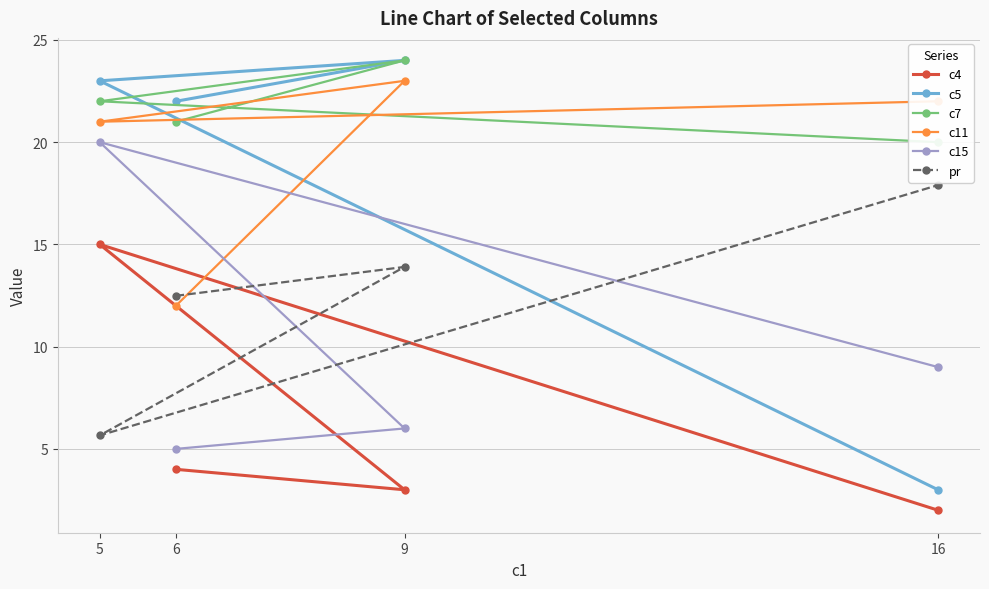

List the series in order of their peak value, lowest first.

c4, pr, c15, c11, c5, c7